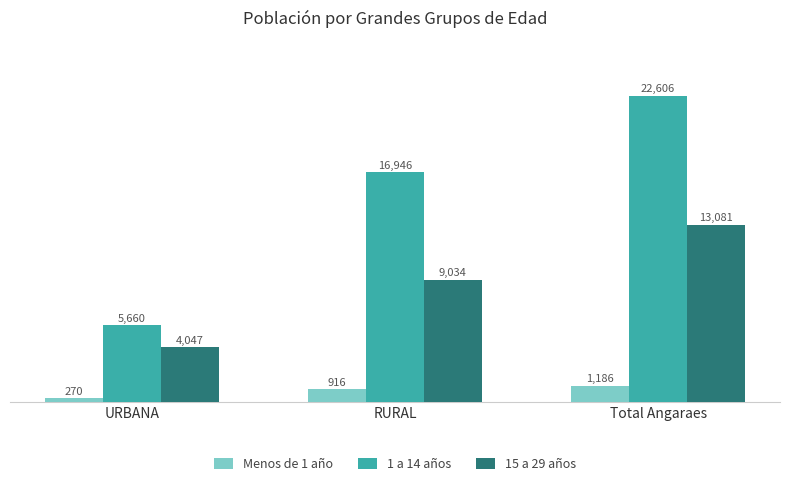

The 15 a 29 años series shows 9034 at RURAL. True or false?

True